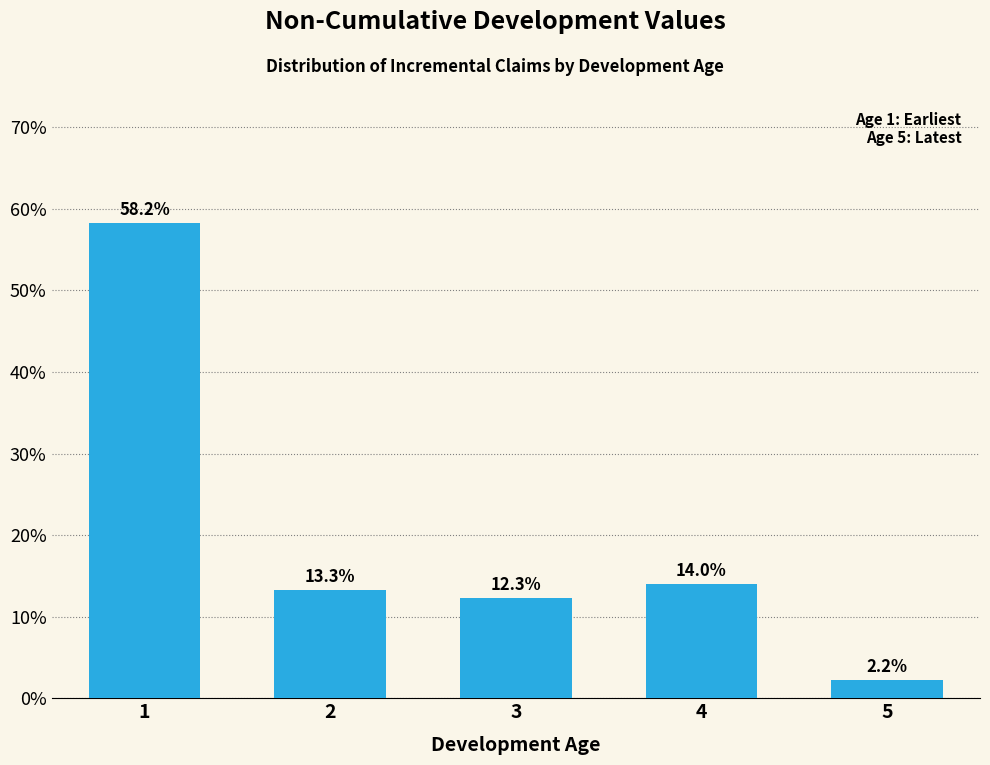

Reading left to right, extract all data points from this chart.

58.2	13.3	12.3	14.0	2.2